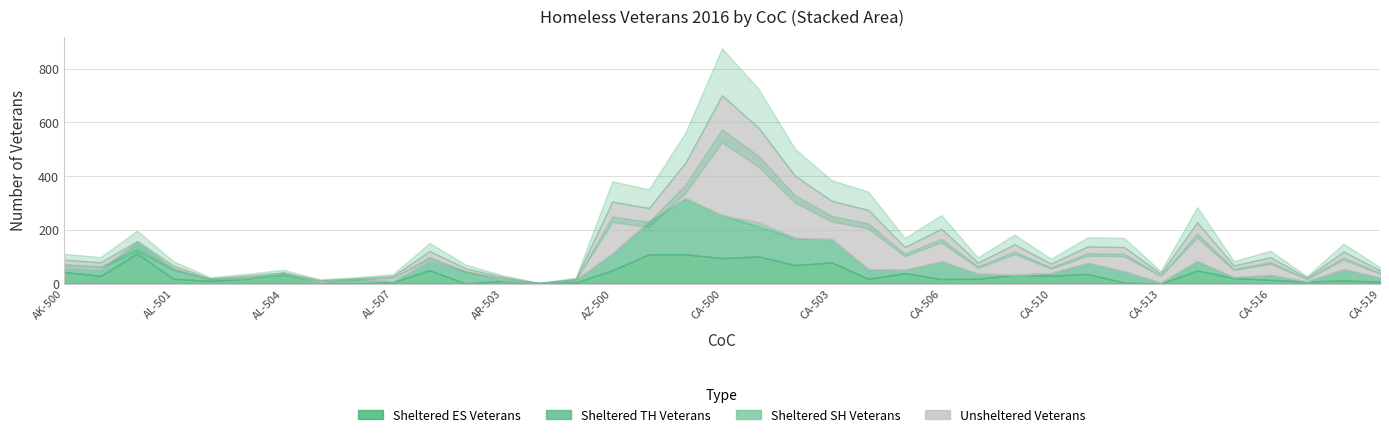

Which series has the largest total across all categories?

Unsheltered Veterans